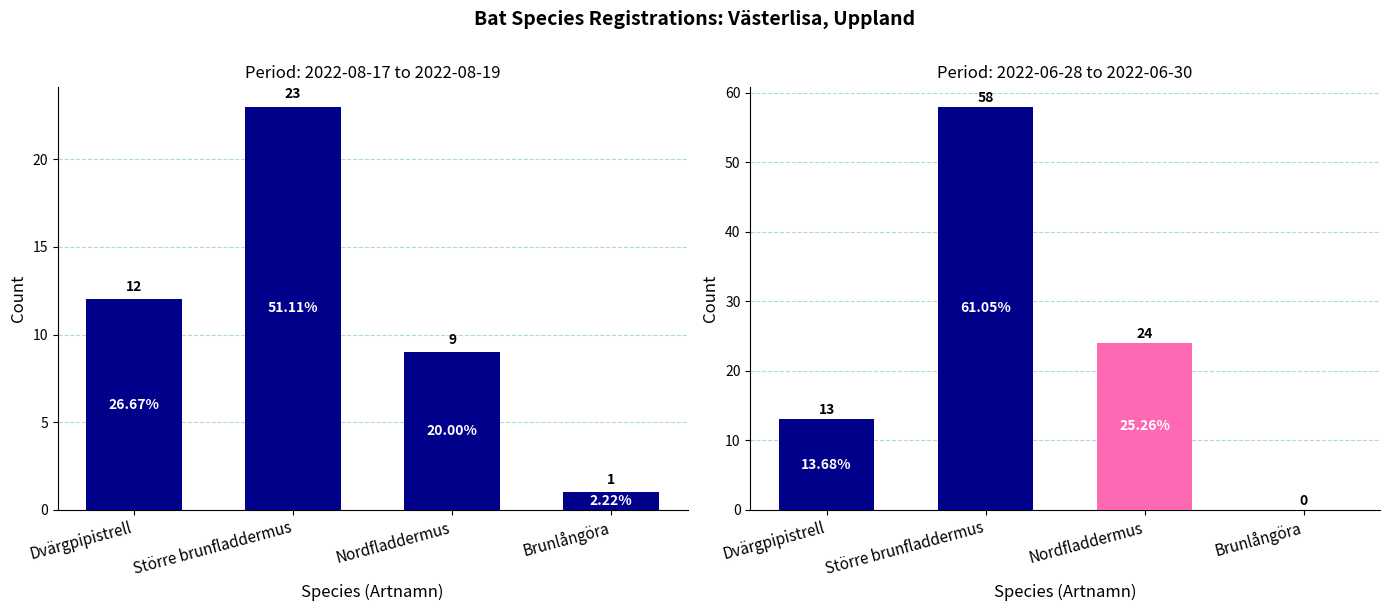

At which category is the sum across all series the highest?

Större brunfladdermus